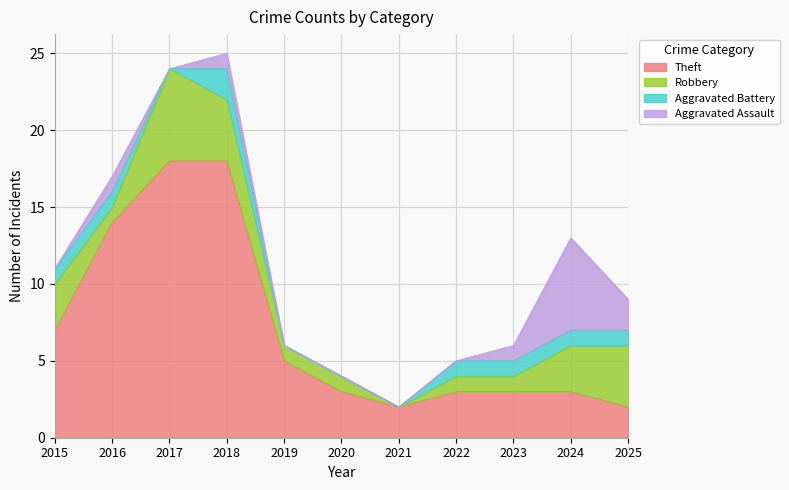

Reading left to right, transcribe all the data shown in this chart.

Theft: 2015=7	2016=14	2017=18	2018=18	2019=5	2020=3	2021=2	2022=3	2023=3	2024=3	2025=2
Robbery: 2015=3	2016=1	2017=6	2018=4	2019=1	2020=1	2021=0	2022=1	2023=1	2024=3	2025=4
Aggravated Battery: 2015=1	2016=1	2017=0	2018=2	2019=0	2020=0	2021=0	2022=1	2023=1	2024=1	2025=1
Aggravated Assault: 2015=0	2016=1	2017=0	2018=1	2019=0	2020=0	2021=0	2022=0	2023=1	2024=6	2025=2